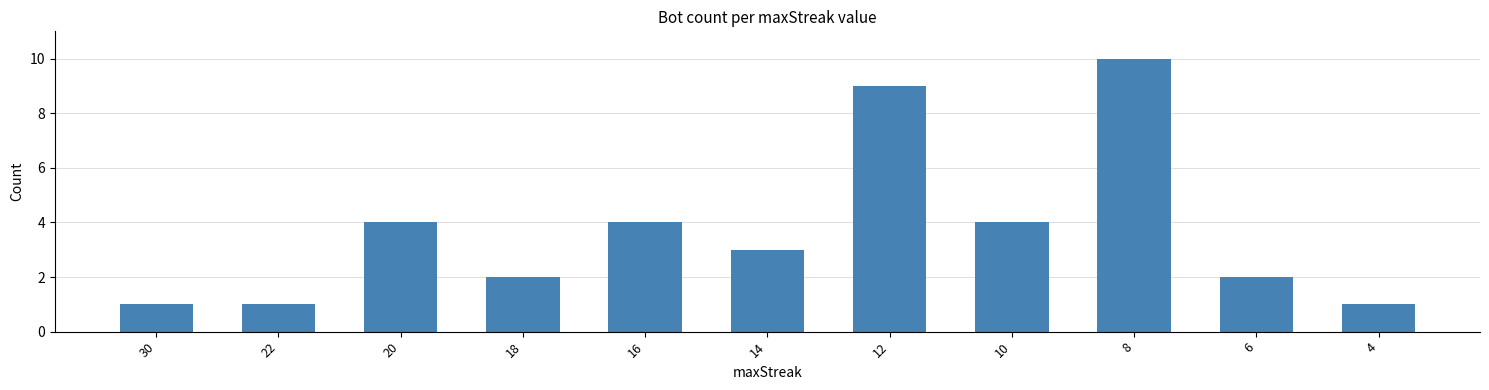

What value does the data have at 16?

4